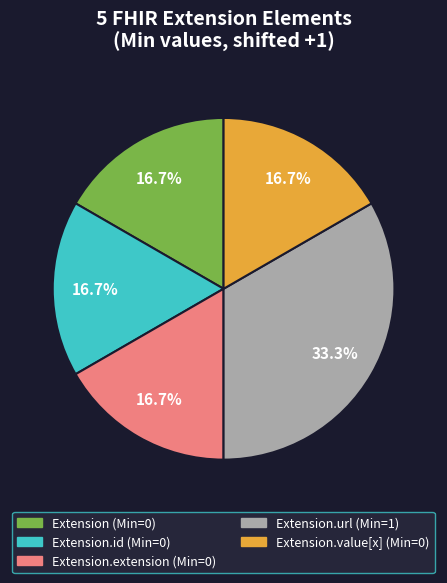

How many segments does this pie chart have?

5